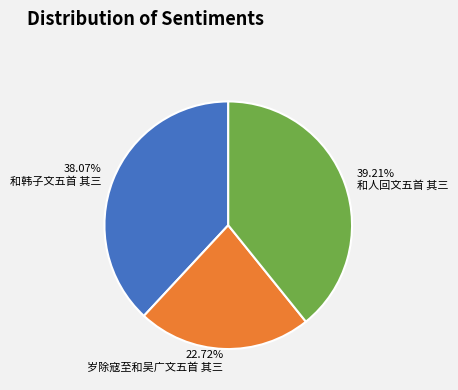

Does 岁除寇至和吴广文五首 其三 represent more than half of the total?

No